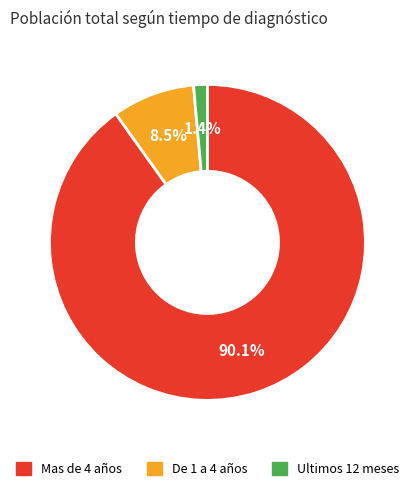

What is the largest slice in the pie chart?

Mas de 4 años